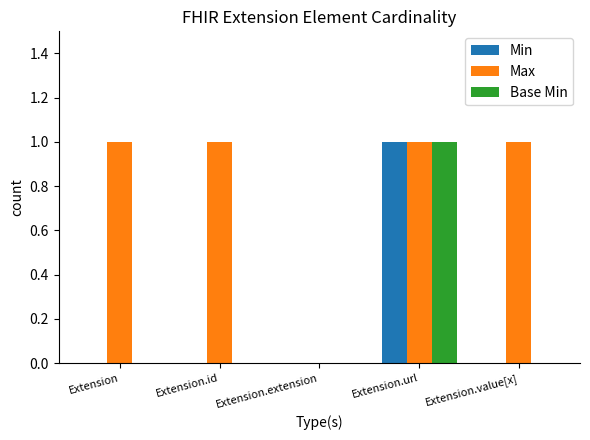

Which series has the largest total across all categories?

Max